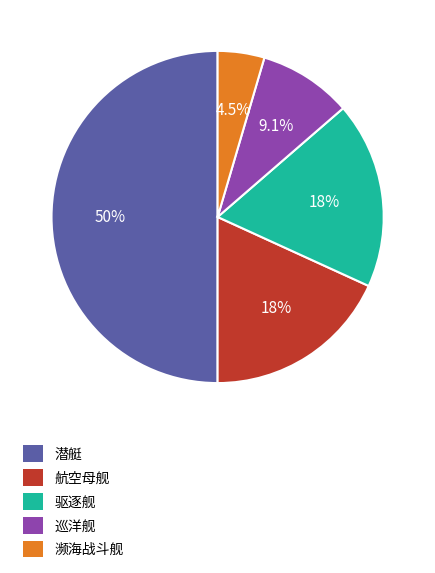

Which category has the smallest portion of the pie?

濒海战斗舰